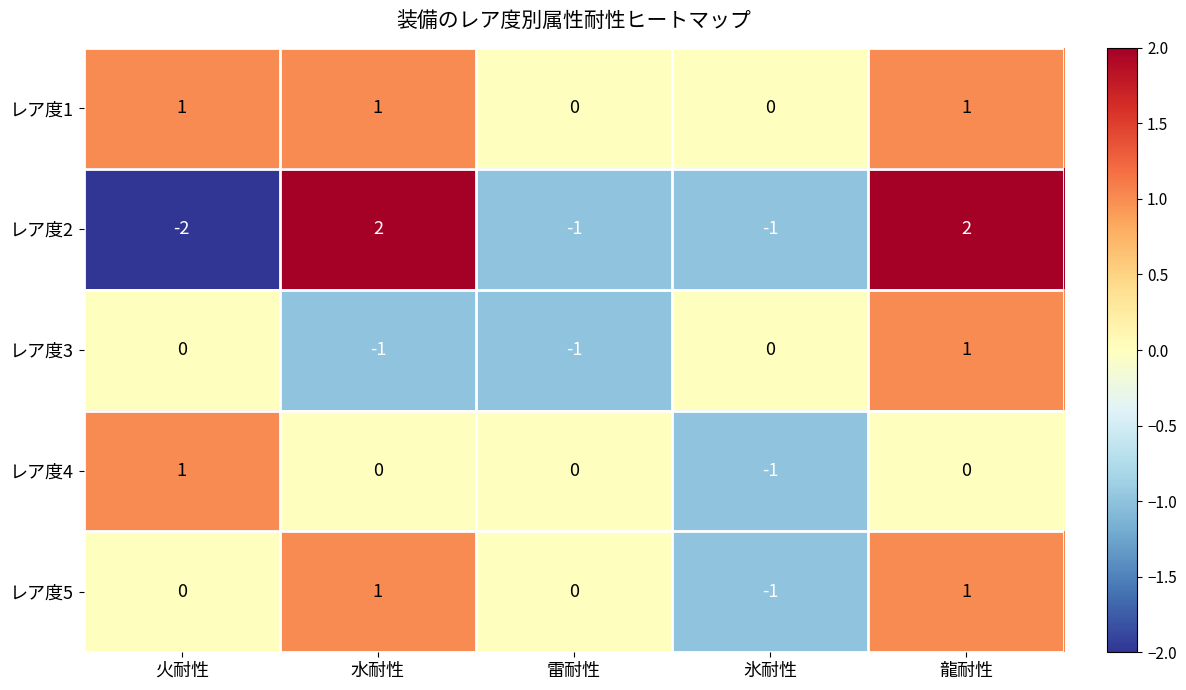

How many negative values does the レア度2 series have?

3